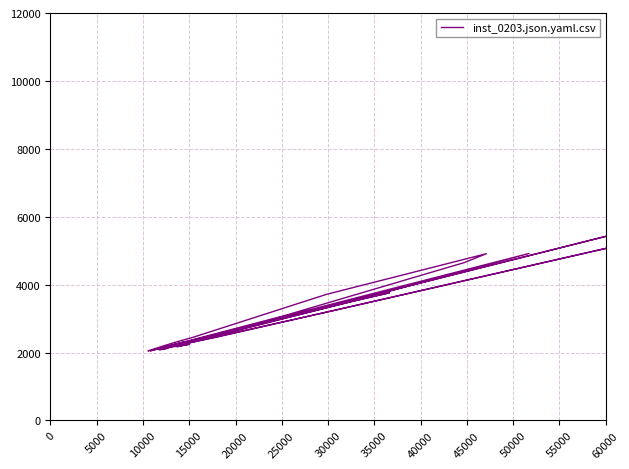

The value at 16 is 1346.1. True or false?

False